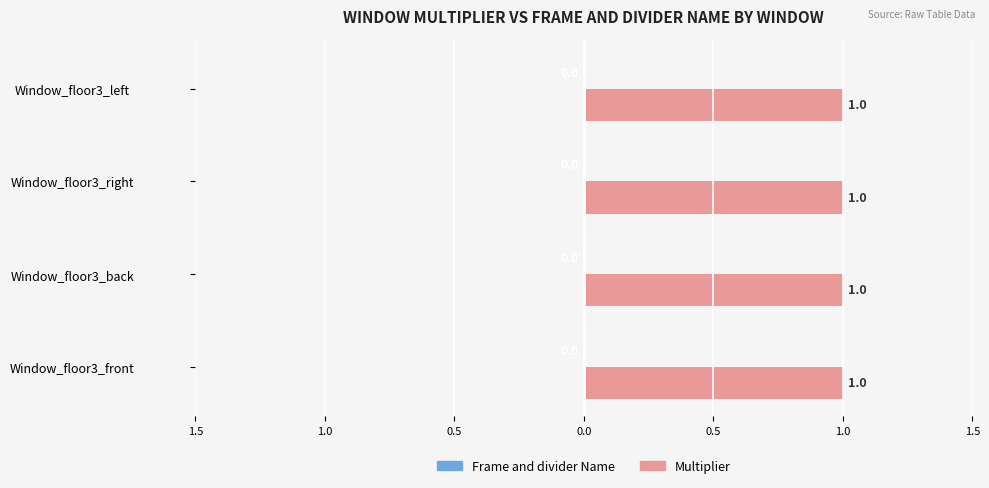

What is the maximum value for Multiplier?

1